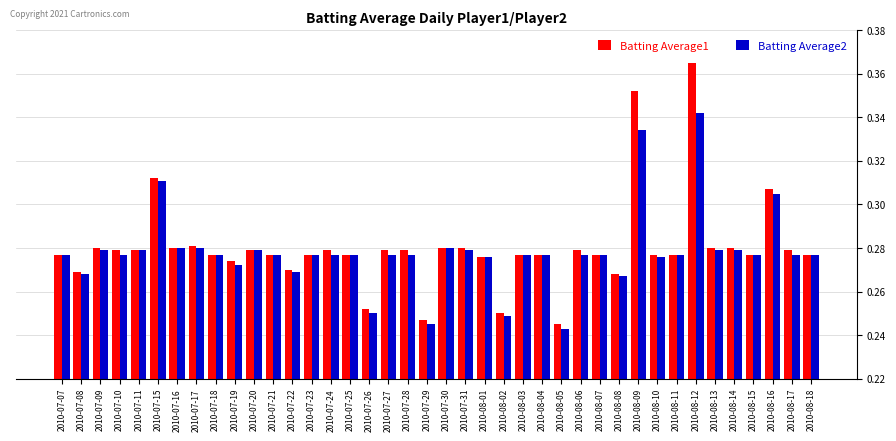

At how many categories does at least one series exceed 0?

40